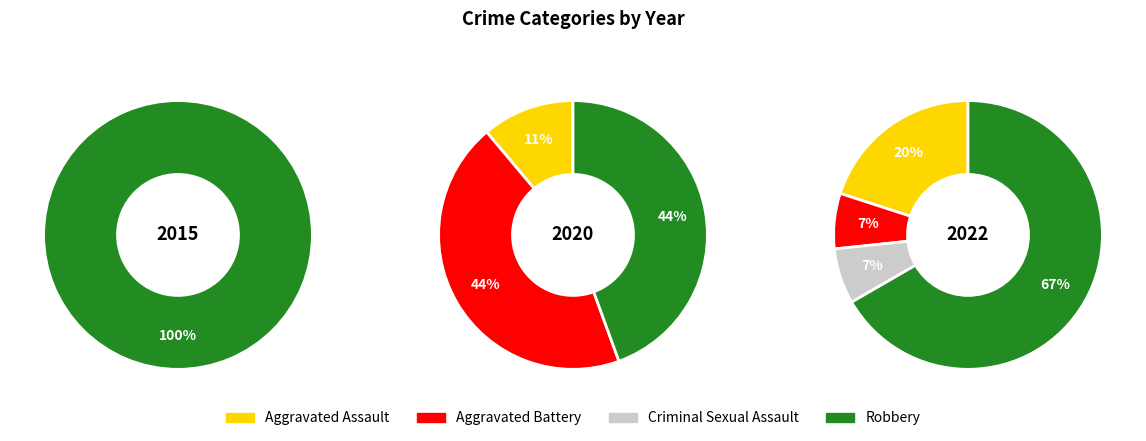

Between Robbery and Criminal Sexual Assault, which is larger?

Robbery